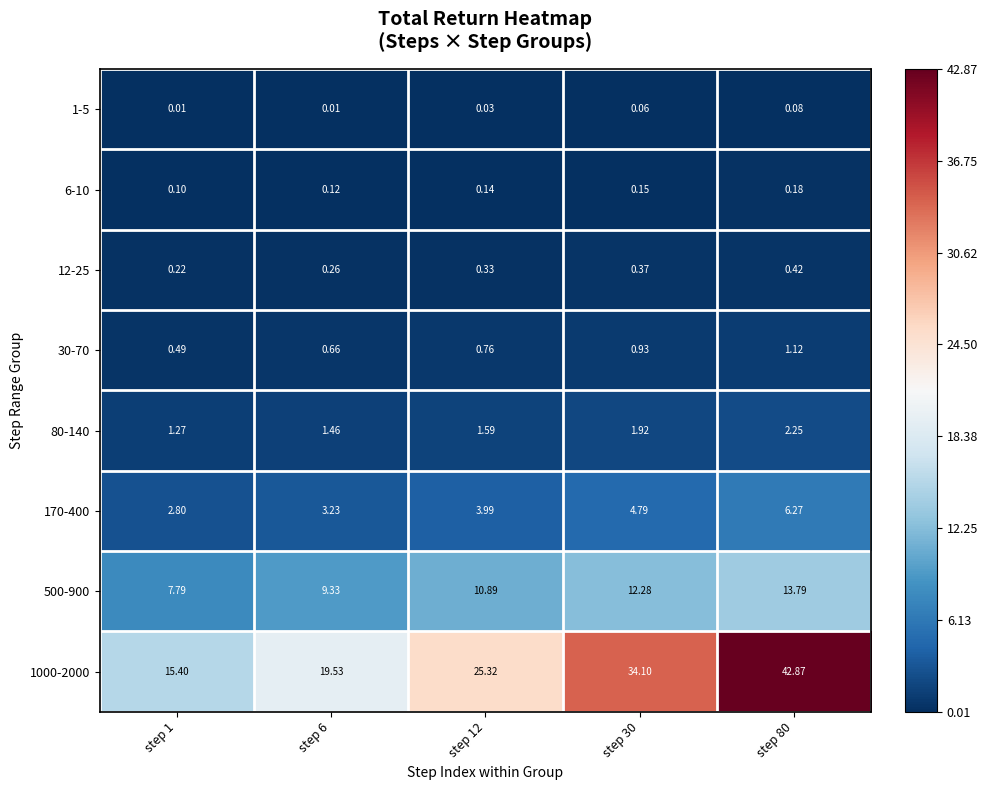

At step 12, list the series in order from smallest to largest.

1-5, 6-10, 12-25, 30-70, 80-140, 170-400, 500-900, 1000-2000